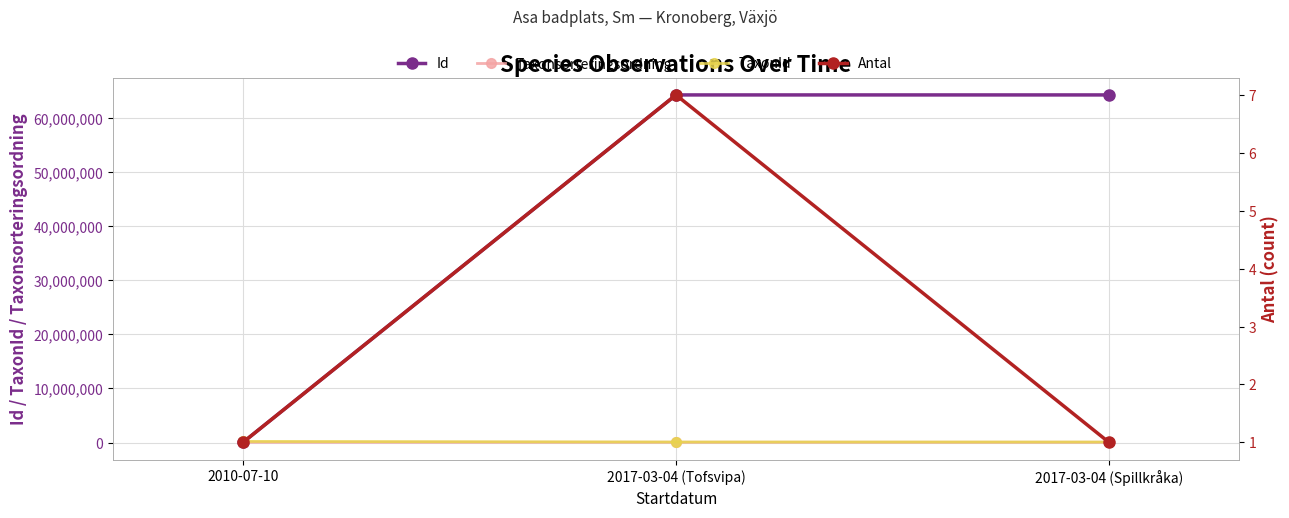

At 2017-03-04 (Spillkråka), list the series in order from largest to smallest.

Id, TaxonId, Taxonsorteringsordning, Antal